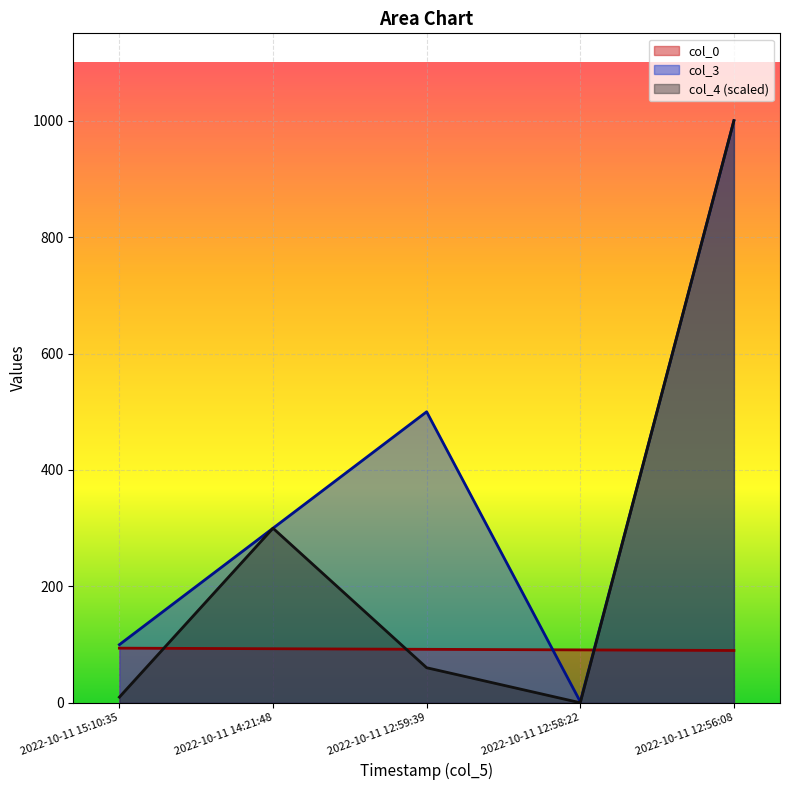

What is the difference between the col_0 values at 2022-10-11 12:59:39 and 2022-10-11 12:56:08?

2.0